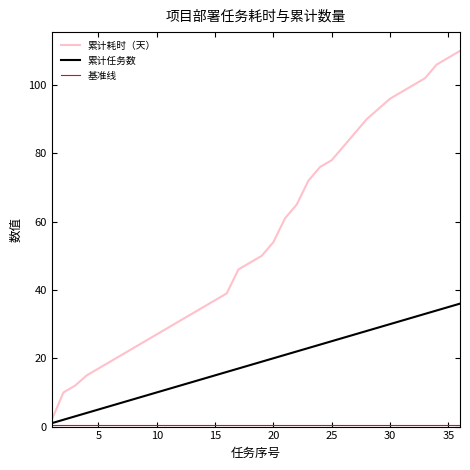

What is the maximum value shown in the chart?

110.0